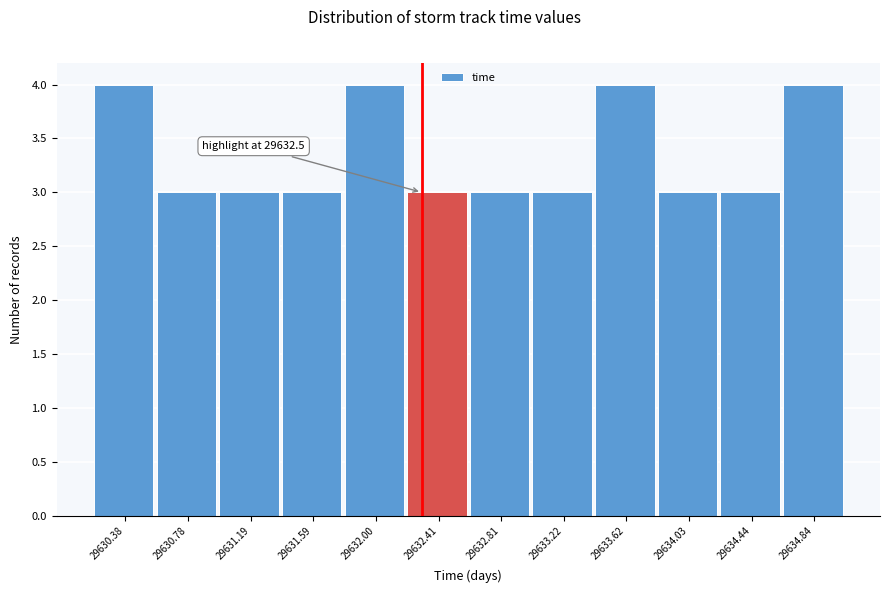

Reading left to right, list all the values displayed in this chart.

29630.38=4	29630.78=3	29631.19=3	29631.59=3	29632.00=4	29632.41=3	29632.81=3	29633.22=3	29633.62=4	29634.03=3	29634.44=3	29634.84=4